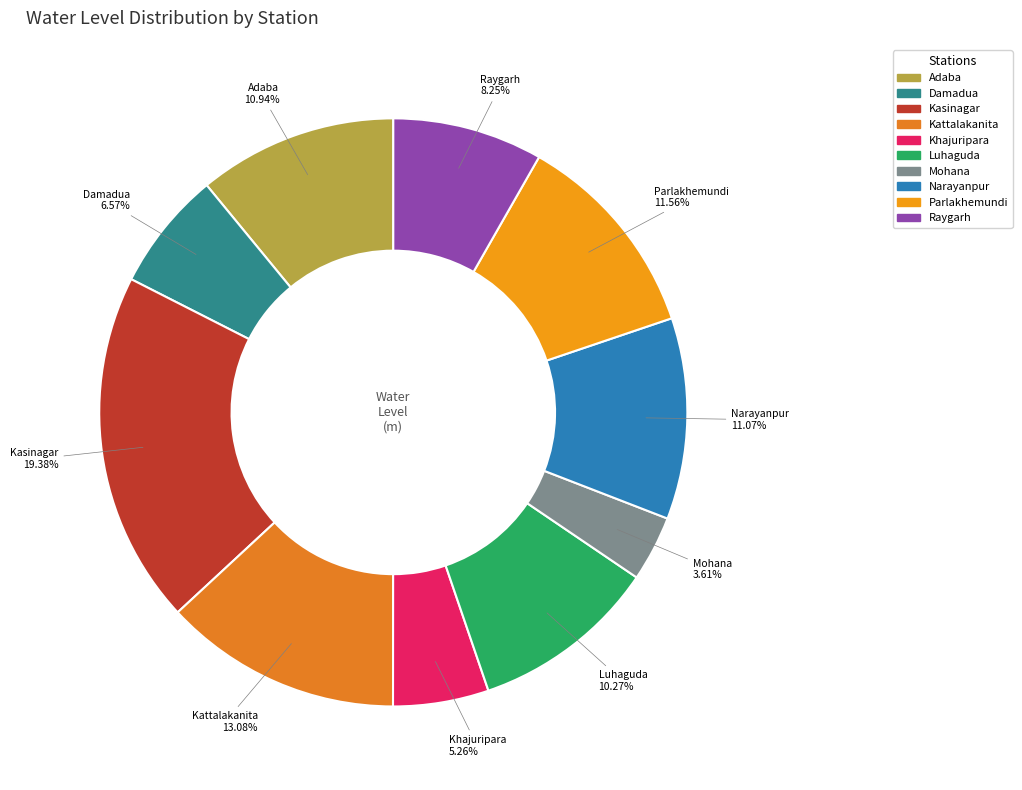

Is there any slice that represents more than half of the pie?

No